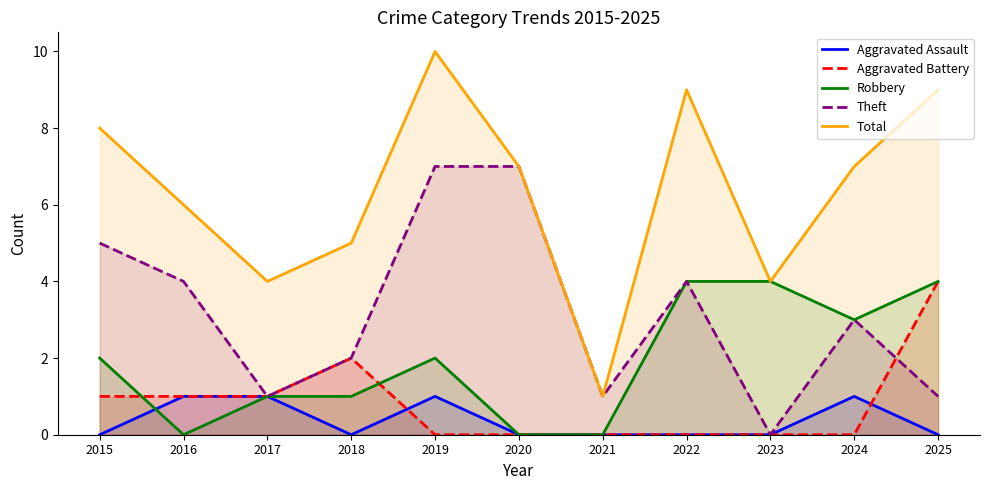

Is it true that Aggravated Assault equals 0 at 2022?

True